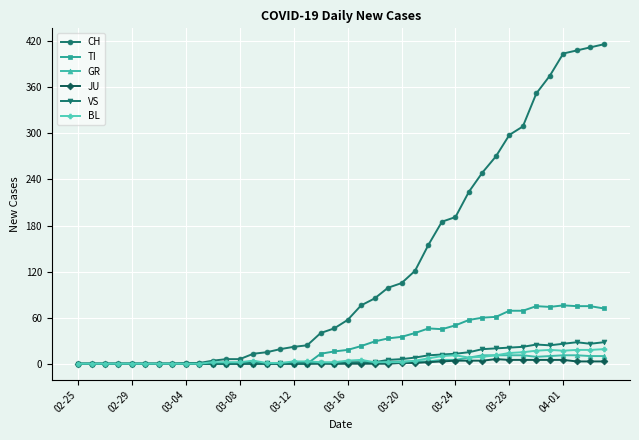

What is the highest value of the TI series?

76